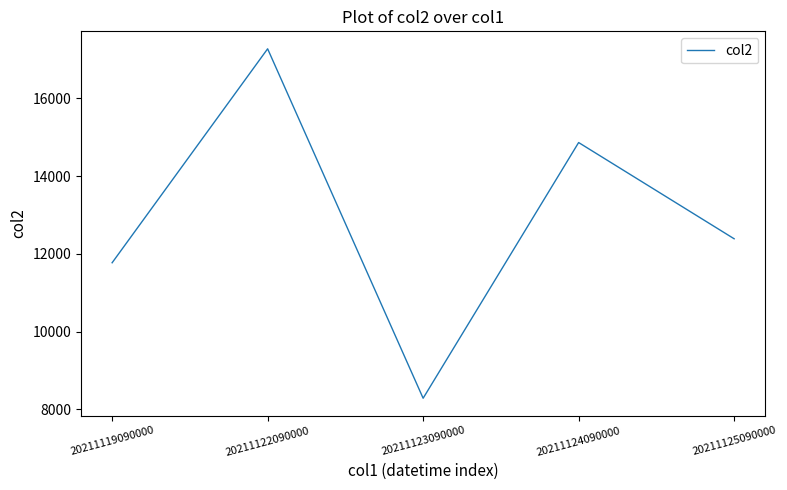

At which category does the chart reach its peak across all series?

20211122090000